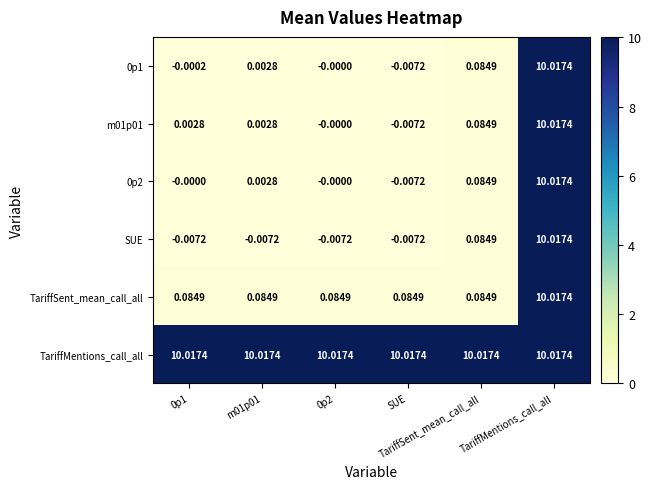

At which category is the sum across all series the highest?

TariffMentions_call_all